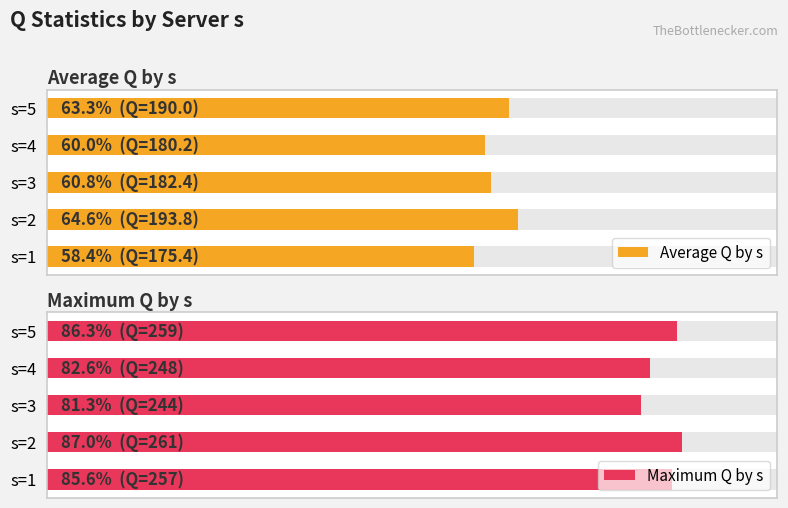

What is the value of the Maximum Q by s bar at the 3rd from the left?

244.0